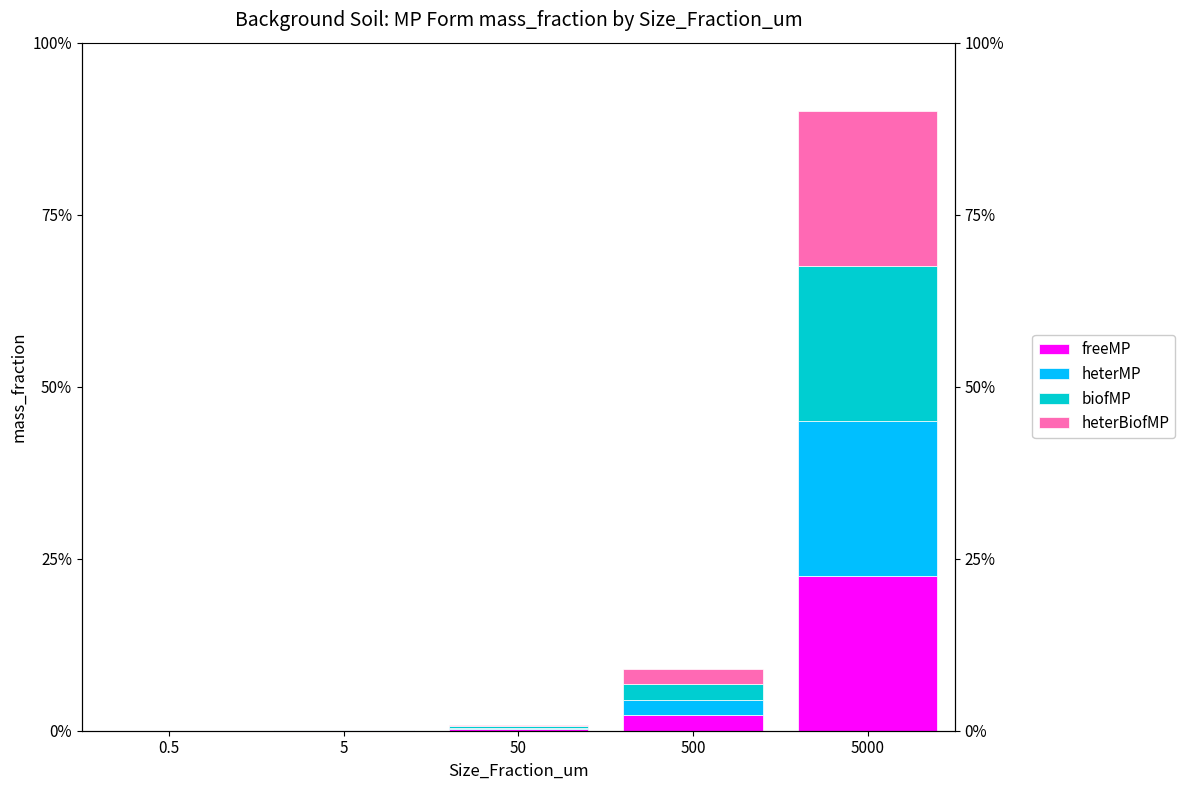

Which series has the largest total across all categories?

freeMP